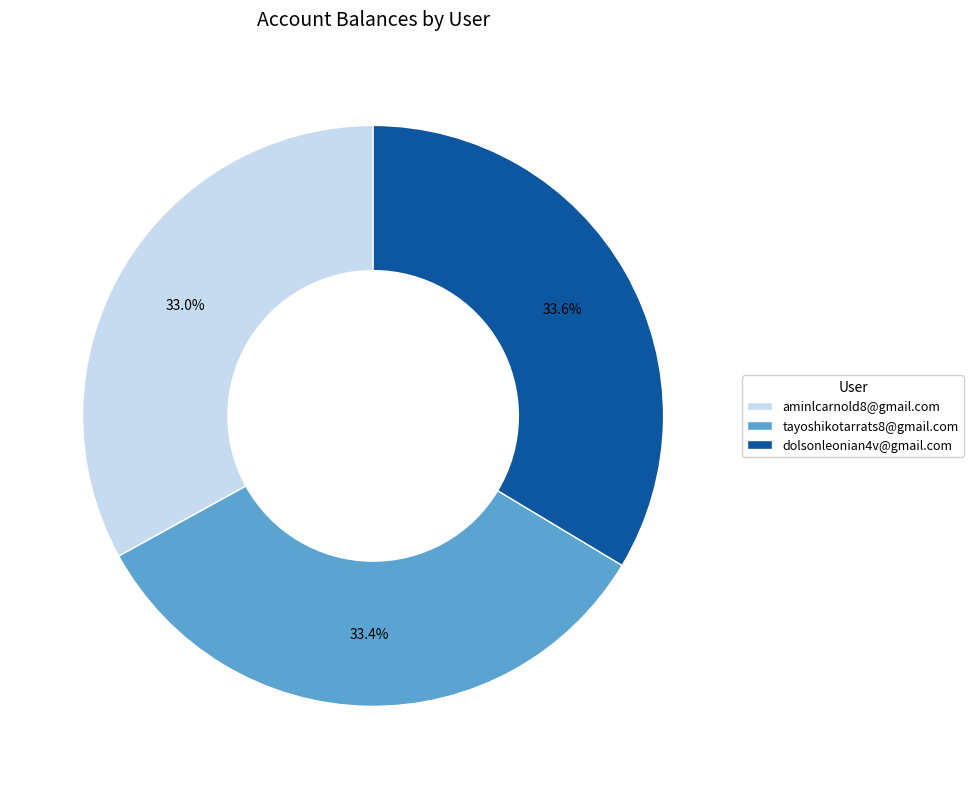

What portion of the pie excludes aminlcarnold8@gmail.com?

67.0%